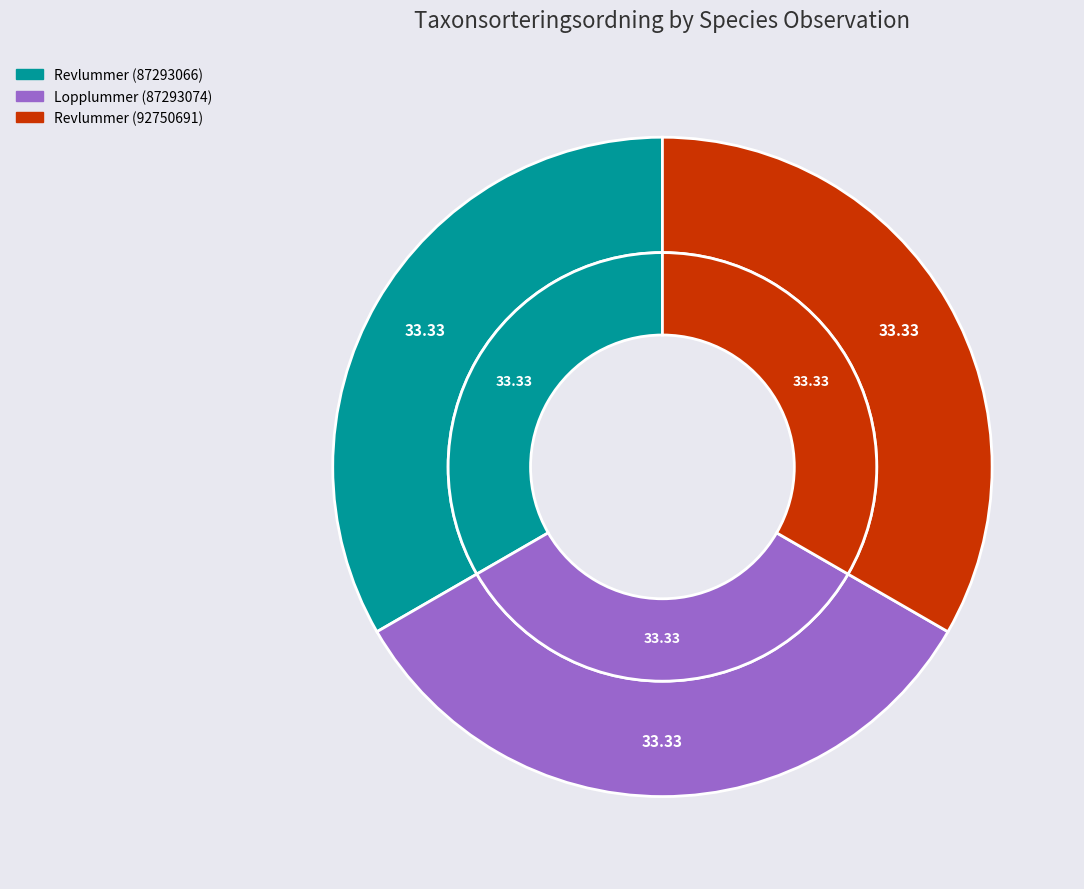

Combined, do Revlummer (87293066) and Revlummer (92750691) account for over 50%?

Yes